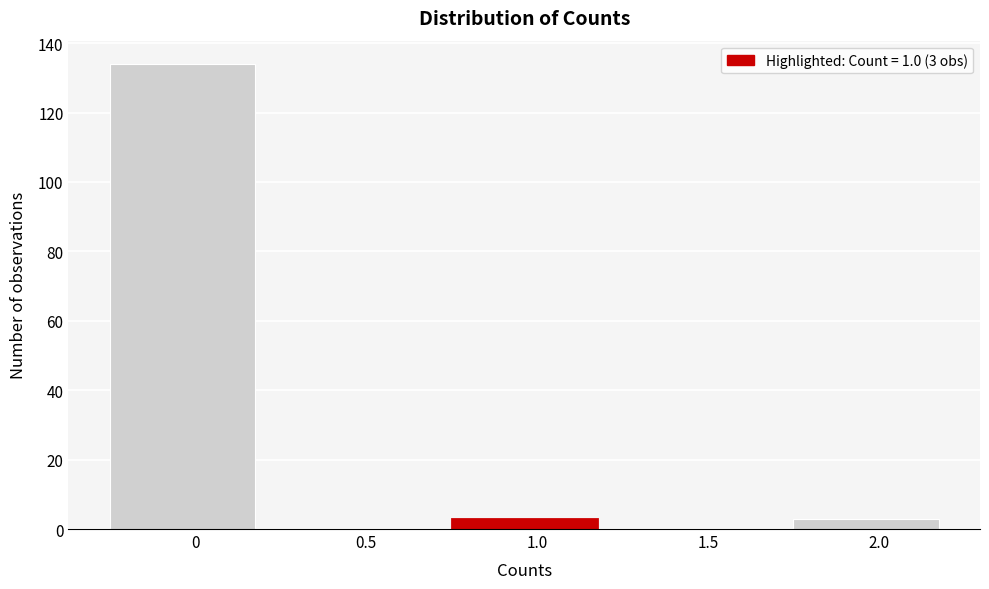

Reading left to right, list all the values displayed in this chart.

0=134	0.5=0	1.0=3	1.5=0	2.0=3